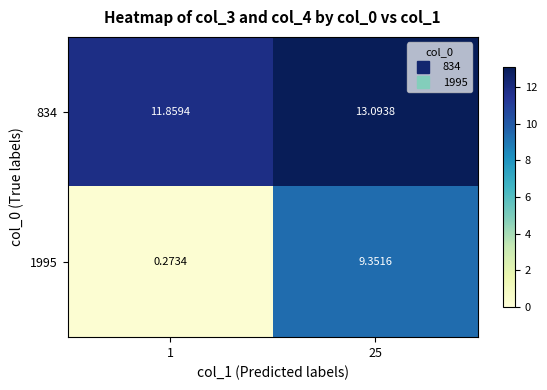

Is the value of 1995 at 25 greater than the value of 834 at 1?

No